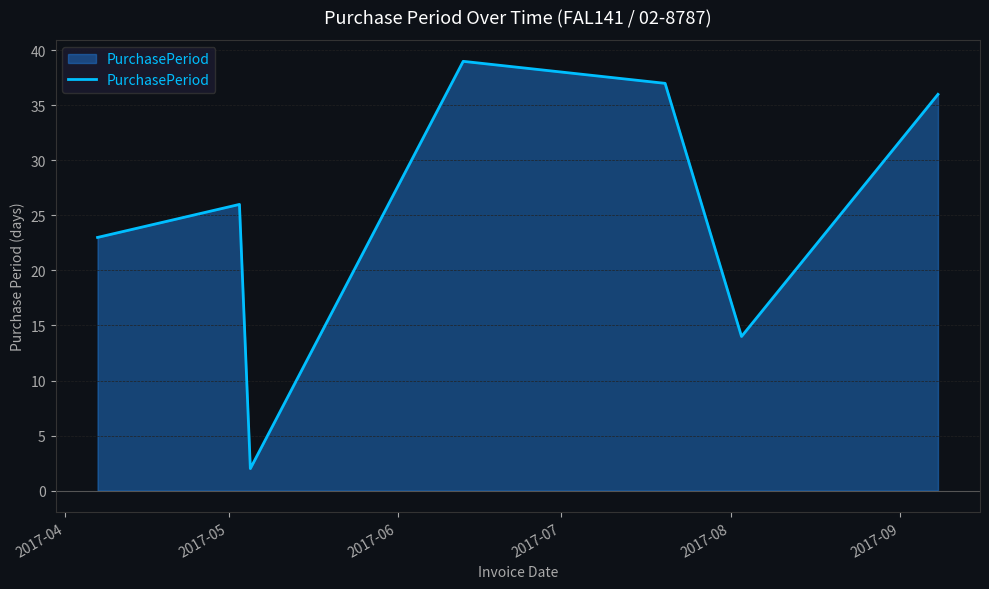

Count the number of categories in the chart.

7